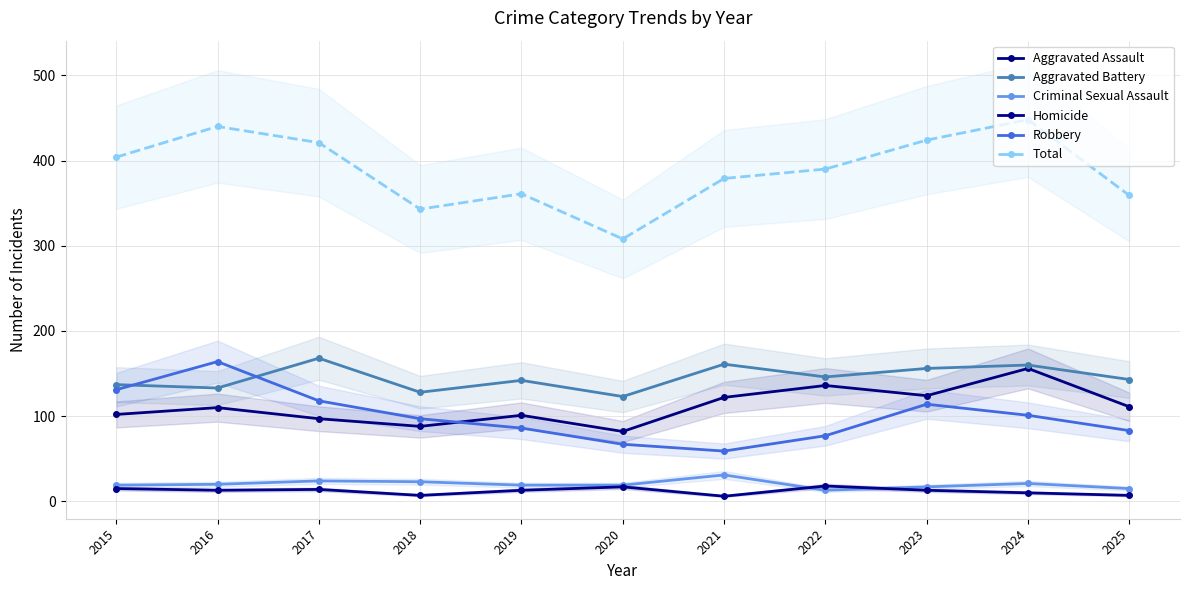

Reading right to left, list all the values displayed in this chart.

Aggravated Assault: 111	156	124	136	122	82	101	88	97	110	102
Aggravated Battery: 143	160	156	146	161	123	142	128	168	133	137
Criminal Sexual Assault: 15	21	17	13	31	19	19	23	24	20	19
Homicide: 7	10	13	18	6	17	13	7	14	13	15
Robbery: 83	101	114	77	59	67	86	97	118	164	131
Total: 359	448	424	390	379	308	361	343	421	440	404